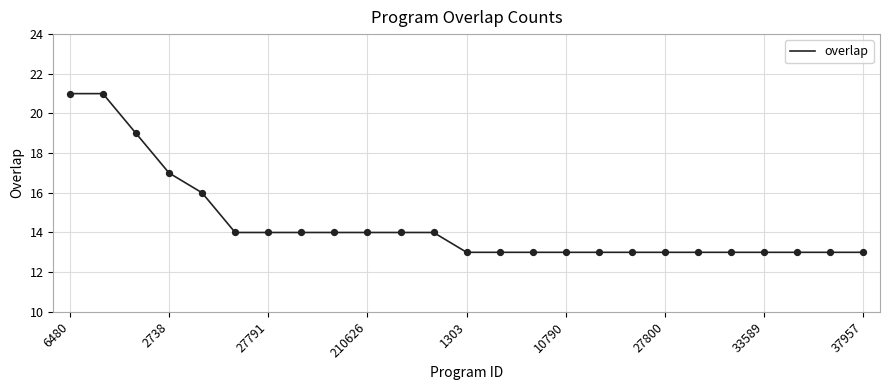

What is the maximum value shown in the chart?

21